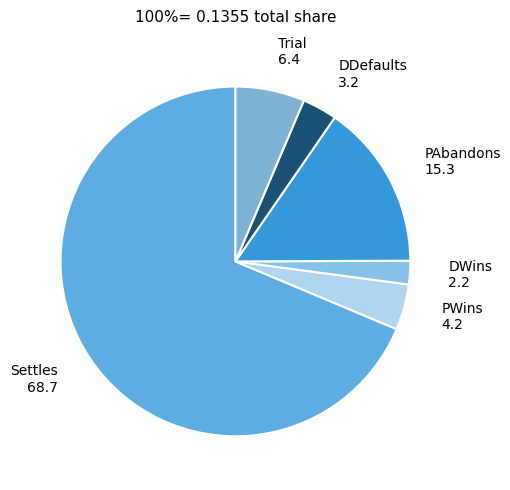

The Trial slice represents 19% of the pie. True or false?

False